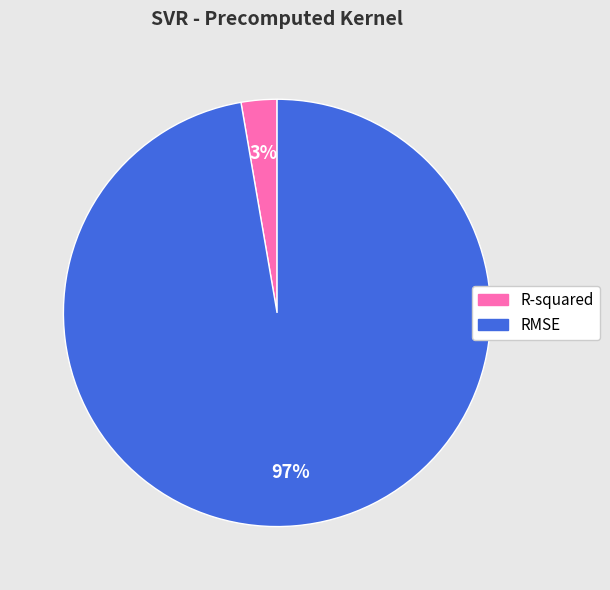

Between R-squared and RMSE, which is larger?

RMSE